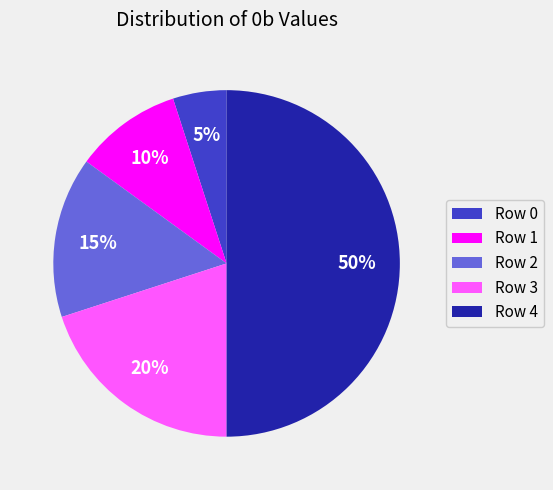

Which slice is the smallest?

Row 0